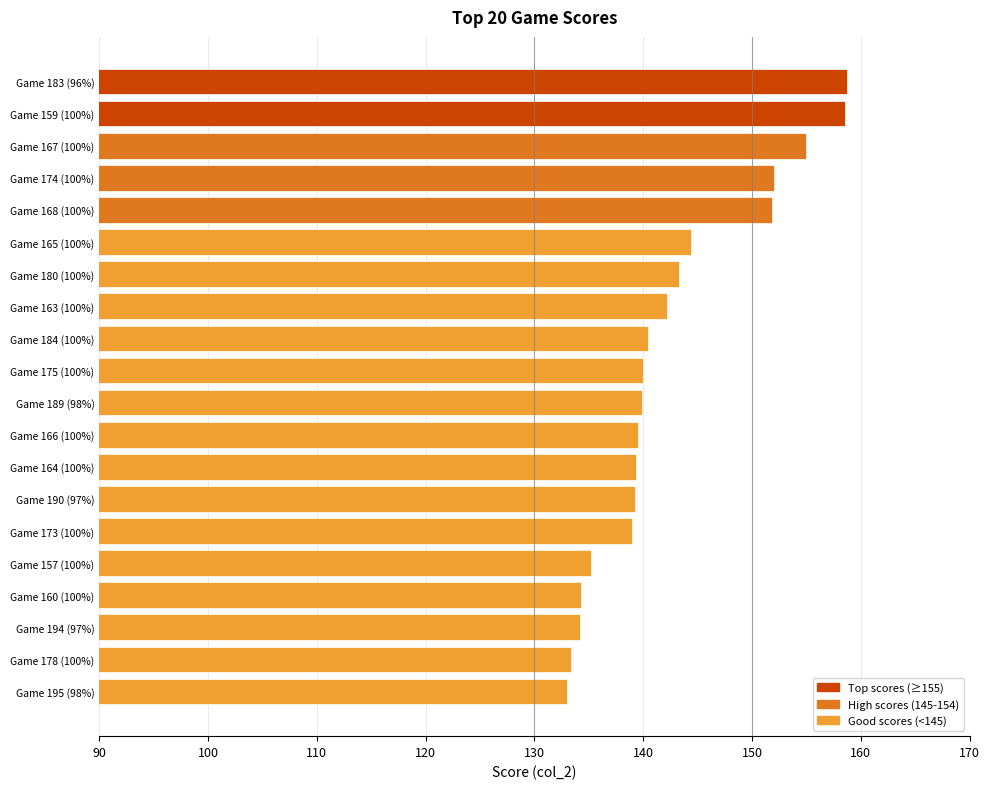

What is the maximum value shown in the chart?

158.7